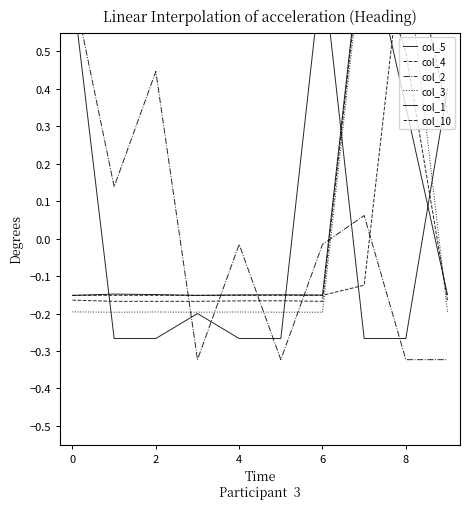

Reading left to right, what are all the values shown in this chart?

col_5: -0.2	-0.1	-0.1	-0.2	-0.2	-0.1	-0.2	0.8	0.4	-0.1
col_4: -0.2	-0.2	-0.2	-0.2	-0.2	-0.2	-0.2	0.8	0.5	-0.2
col_2: 0.7	0.1	0.4	-0.3	-0.0	-0.3	-0.0	0.1	-0.3	-0.3
col_3: -0.2	-0.2	-0.2	-0.2	-0.2	-0.2	-0.2	0.8	0.8	-0.2
col_1: 0.7	-0.3	-0.3	-0.2	-0.3	-0.3	0.7	-0.3	-0.3	0.4
col_10: -0.2	-0.2	-0.2	-0.2	-0.2	-0.2	-0.2	-0.1	0.8	0.3